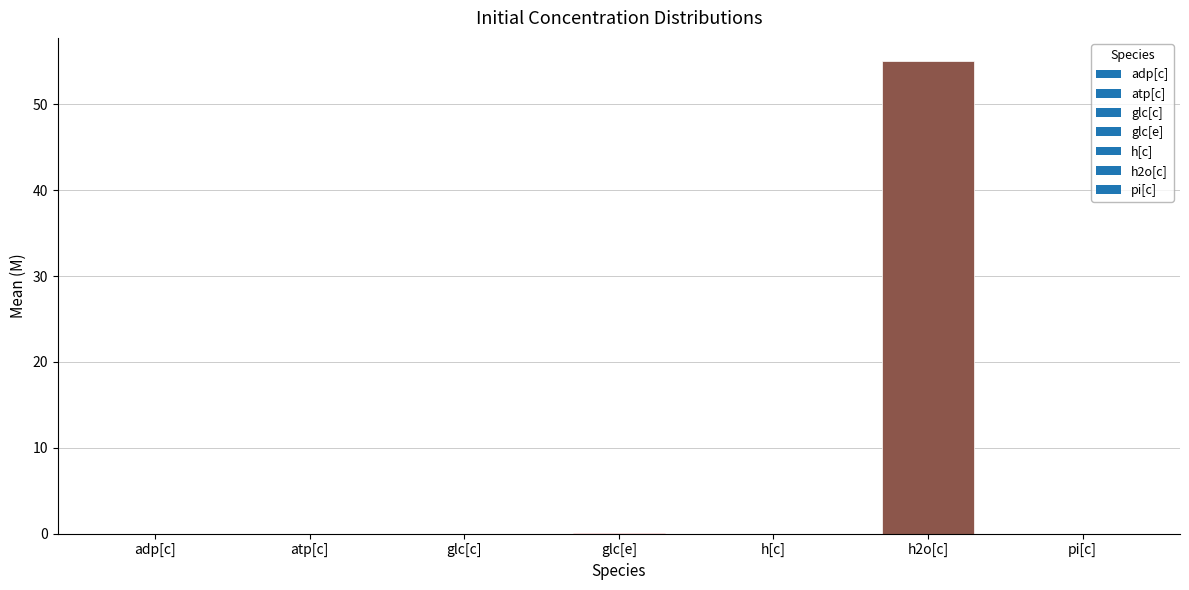

The chart shows a value of 96.9 at h2o[c]. True or false?

False